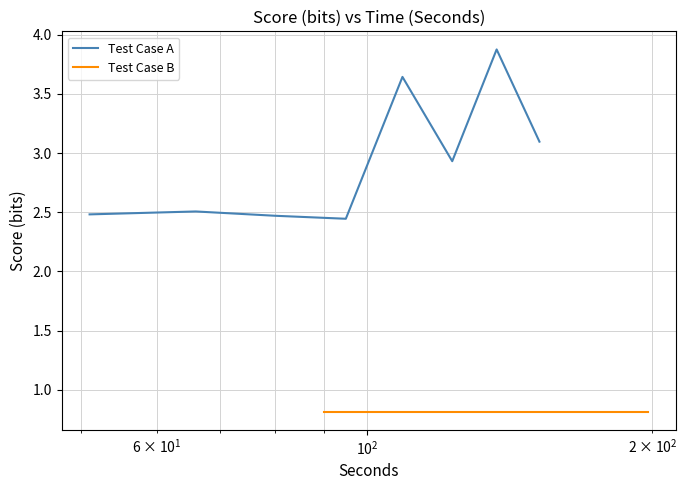

What is the sum of all Test Case A values?

23.5